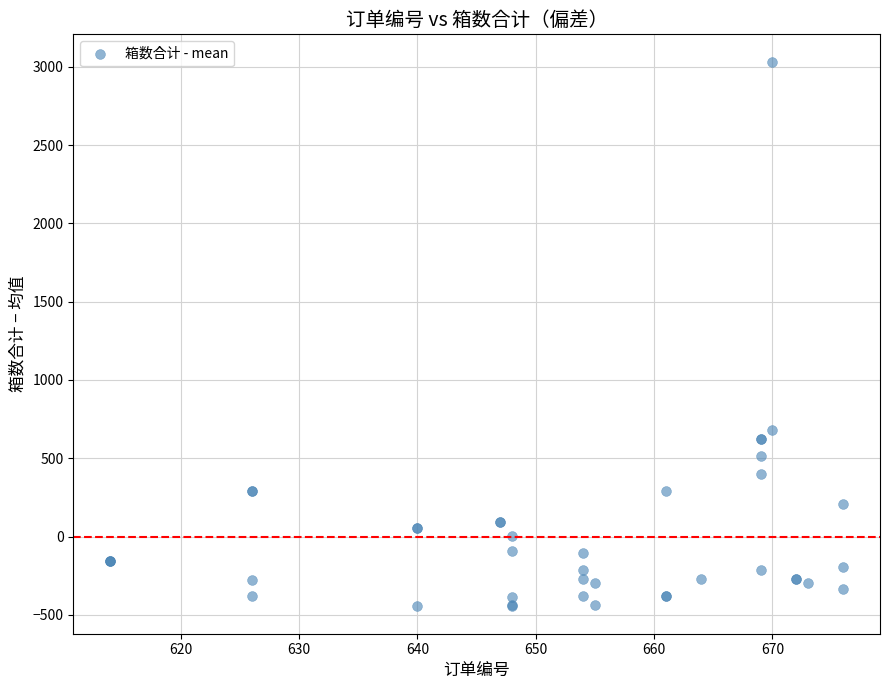

What Y value in the scatter plot is closest to 1293?

681.5